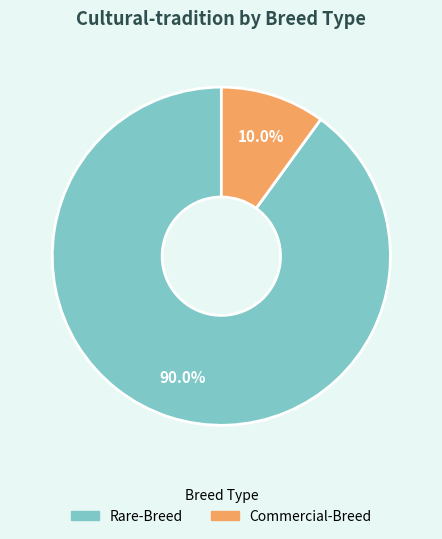

How many segments does this pie chart have?

2